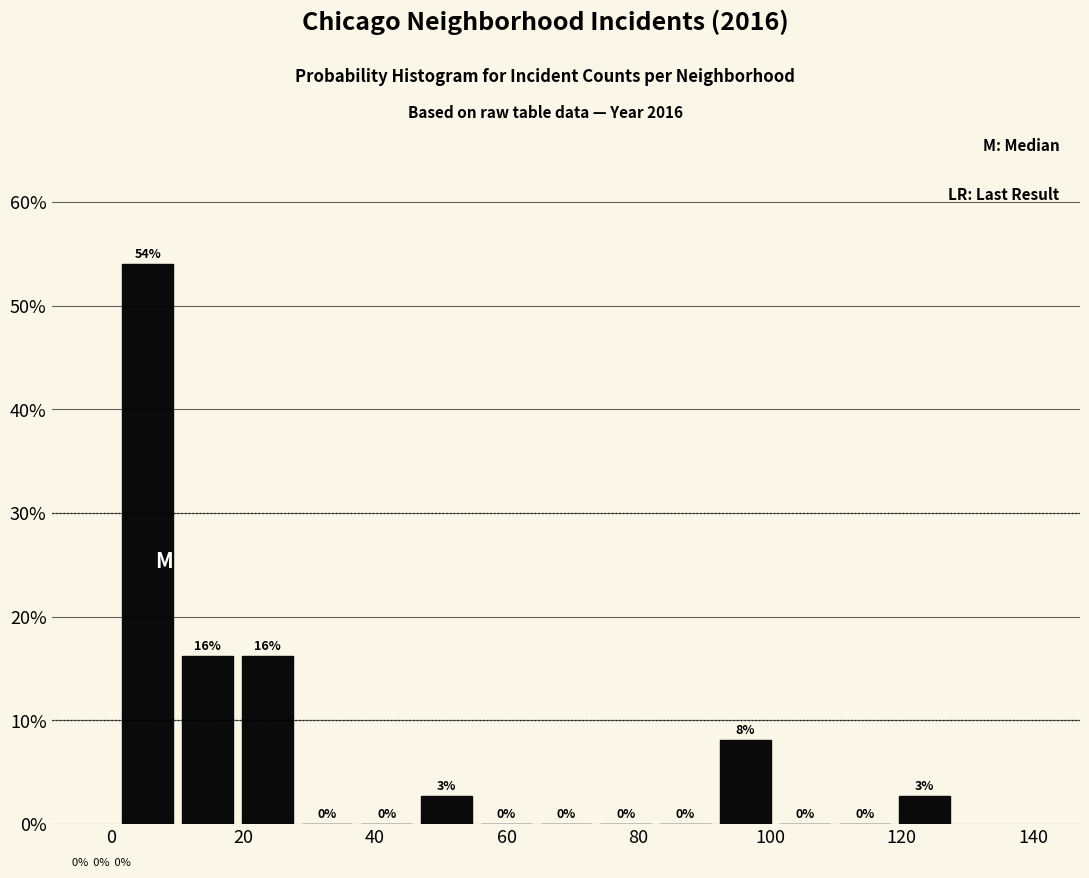

Which range on the x-axis has the tallest bar?

2 to 10